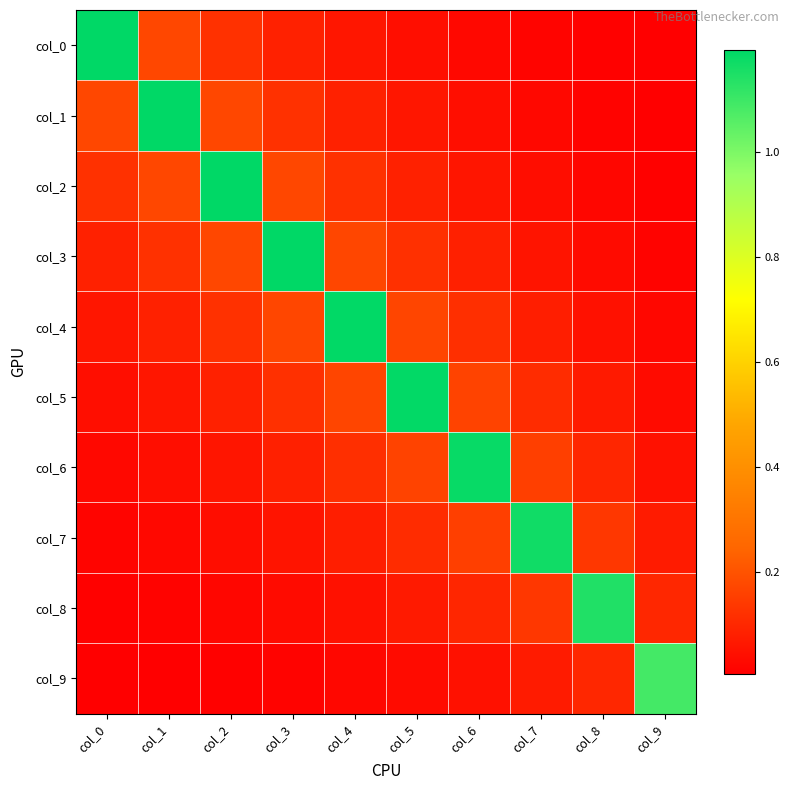

Reading left to right, transcribe all the data shown in this chart.

col_0: col_0=1.2	col_1=0.2	col_2=0.1	col_3=0.1	col_4=0.1	col_5=0.0	col_6=0.0	col_7=0.0	col_8=0.0	col_9=0.0
col_1: col_0=0.2	col_1=1.2	col_2=0.2	col_3=0.1	col_4=0.1	col_5=0.1	col_6=0.0	col_7=0.0	col_8=0.0	col_9=0.0
col_2: col_0=0.1	col_1=0.2	col_2=1.2	col_3=0.2	col_4=0.1	col_5=0.1	col_6=0.1	col_7=0.0	col_8=0.0	col_9=0.0
col_3: col_0=0.1	col_1=0.1	col_2=0.2	col_3=1.2	col_4=0.2	col_5=0.1	col_6=0.1	col_7=0.1	col_8=0.0	col_9=0.0
col_4: col_0=0.1	col_1=0.1	col_2=0.1	col_3=0.2	col_4=1.2	col_5=0.2	col_6=0.1	col_7=0.1	col_8=0.0	col_9=0.0
col_5: col_0=0.0	col_1=0.1	col_2=0.1	col_3=0.1	col_4=0.2	col_5=1.2	col_6=0.2	col_7=0.1	col_8=0.1	col_9=0.0
col_6: col_0=0.0	col_1=0.0	col_2=0.1	col_3=0.1	col_4=0.1	col_5=0.2	col_6=1.2	col_7=0.2	col_8=0.1	col_9=0.1
col_7: col_0=0.0	col_1=0.0	col_2=0.0	col_3=0.1	col_4=0.1	col_5=0.1	col_6=0.2	col_7=1.2	col_8=0.1	col_9=0.1
col_8: col_0=0.0	col_1=0.0	col_2=0.0	col_3=0.0	col_4=0.0	col_5=0.1	col_6=0.1	col_7=0.1	col_8=1.1	col_9=0.1
col_9: col_0=0.0	col_1=0.0	col_2=0.0	col_3=0.0	col_4=0.0	col_5=0.0	col_6=0.1	col_7=0.1	col_8=0.1	col_9=1.1